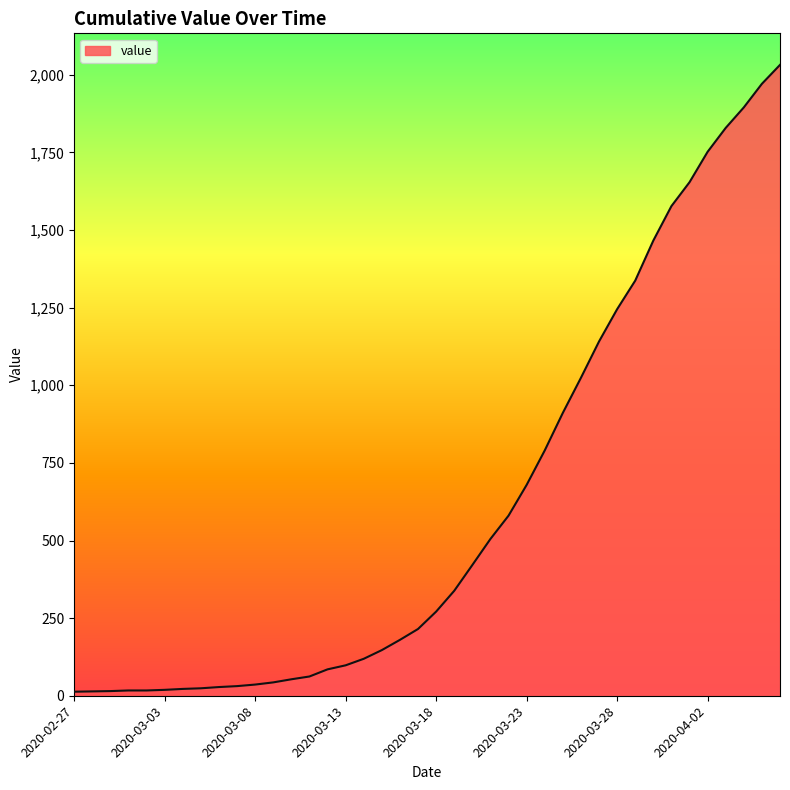

What is the maximum value shown in the chart?

2032